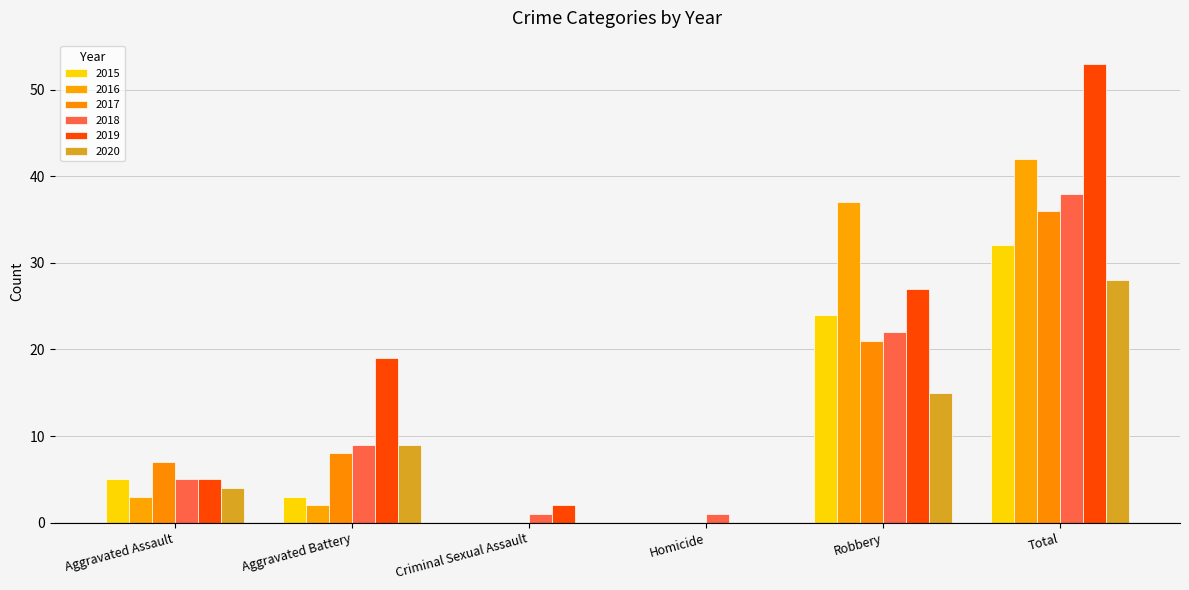

Between Criminal Sexual Assault and Homicide, which series saw the biggest shift?

2019